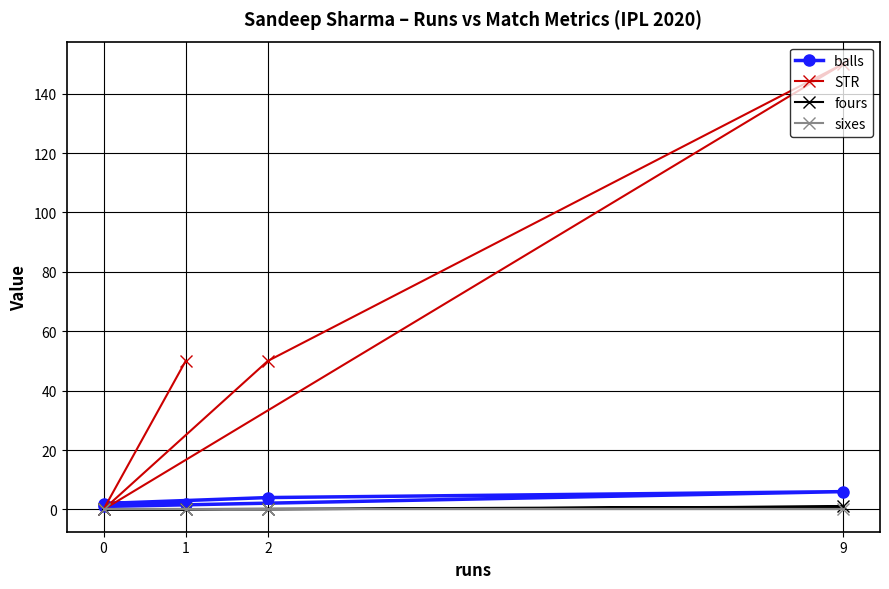

True or false: fours and STR cross at least once.

False